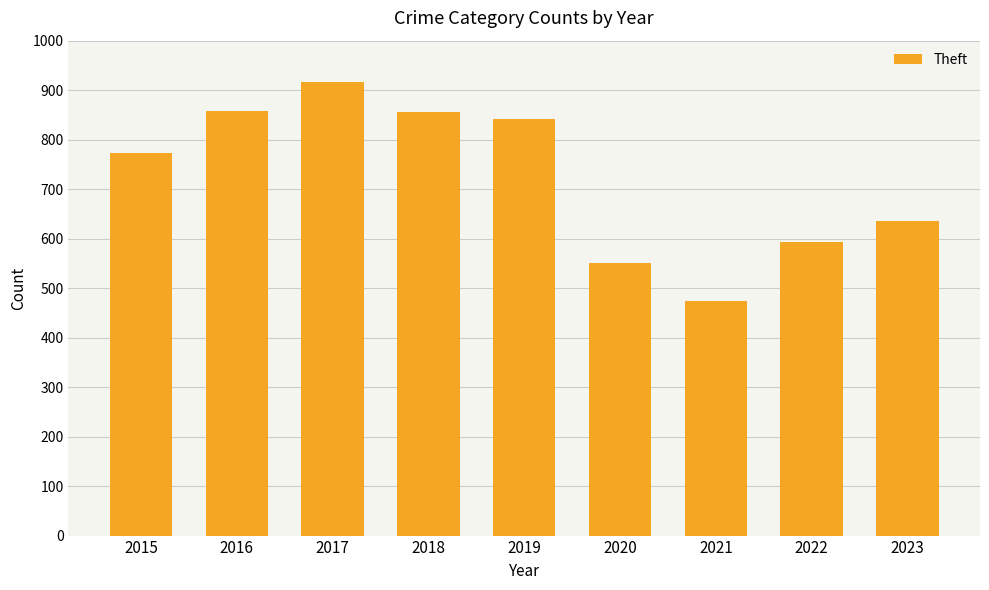

Is it true that the value at 2018 is 856?

True